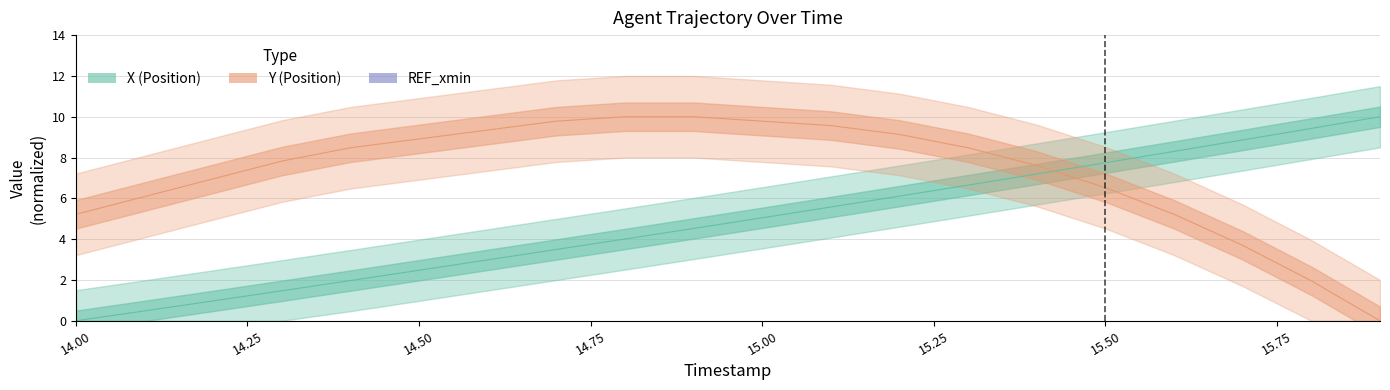

What is the difference between the maximum and minimum values in the X series?

10.0